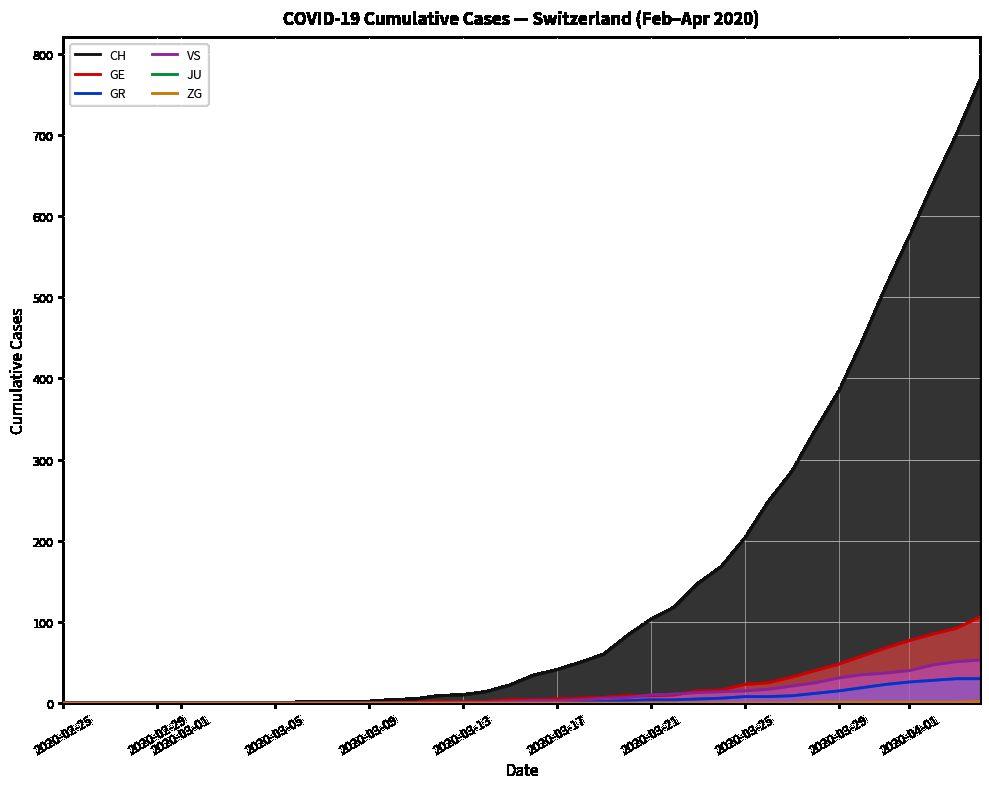

What is the label of the 2nd point from the left?

2020-02-29